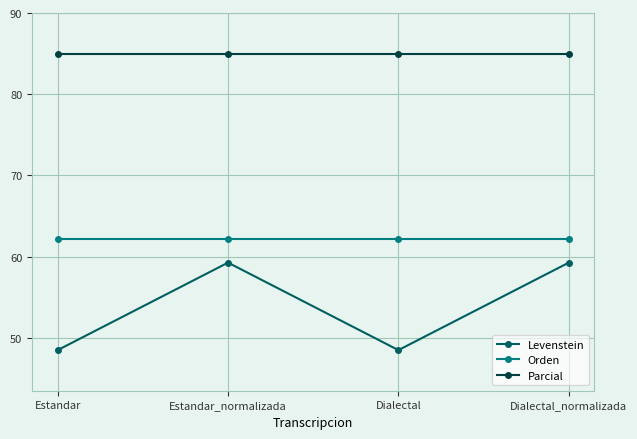

Does the chart have visible grid lines?

Yes